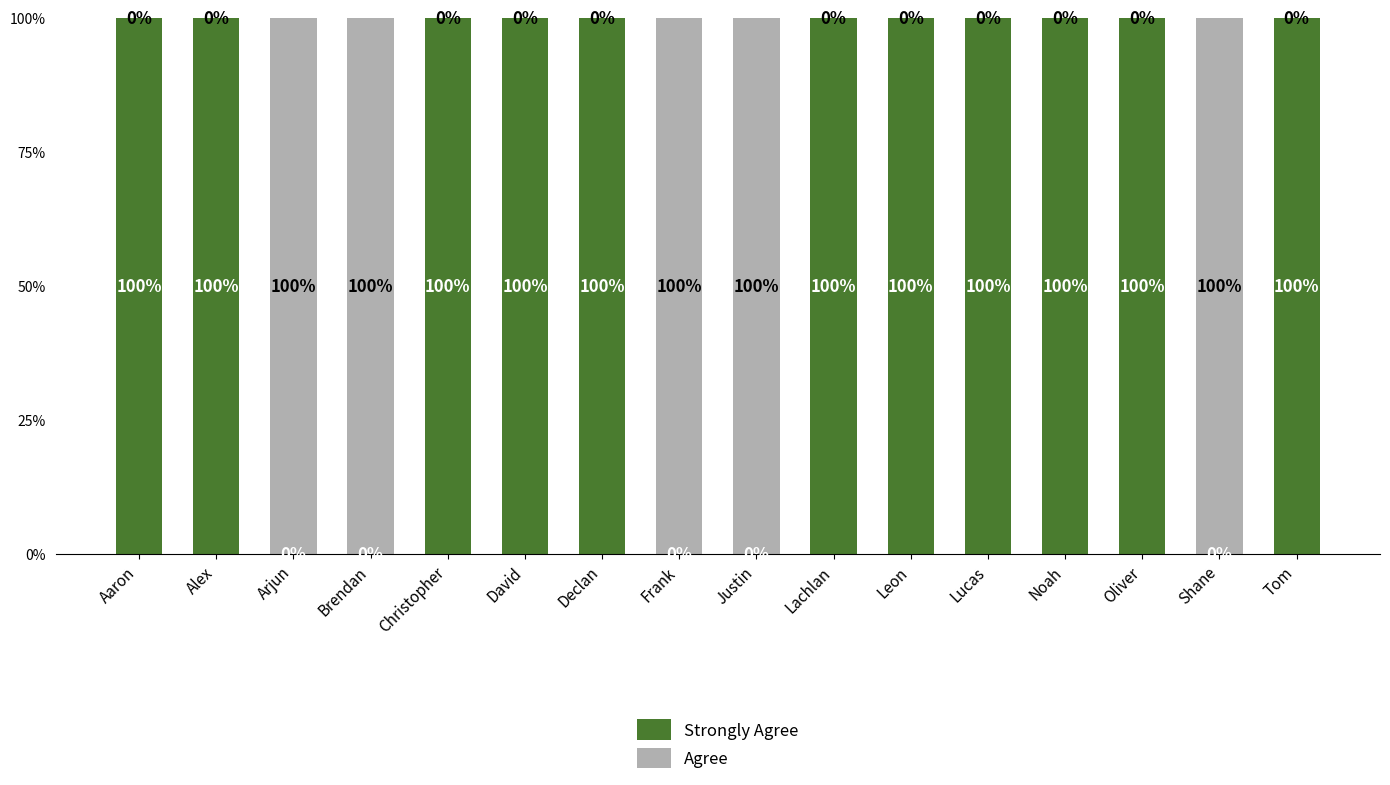

What is the total value across all series at Frank?

100